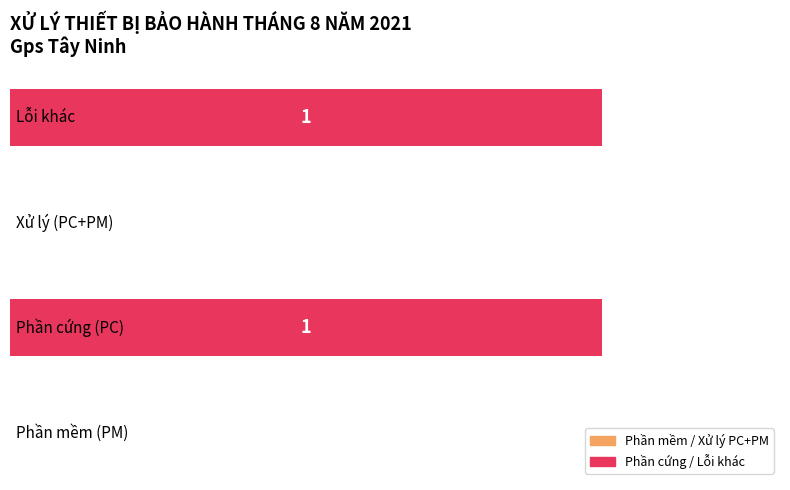

Does the chart contain stacked bars?

No